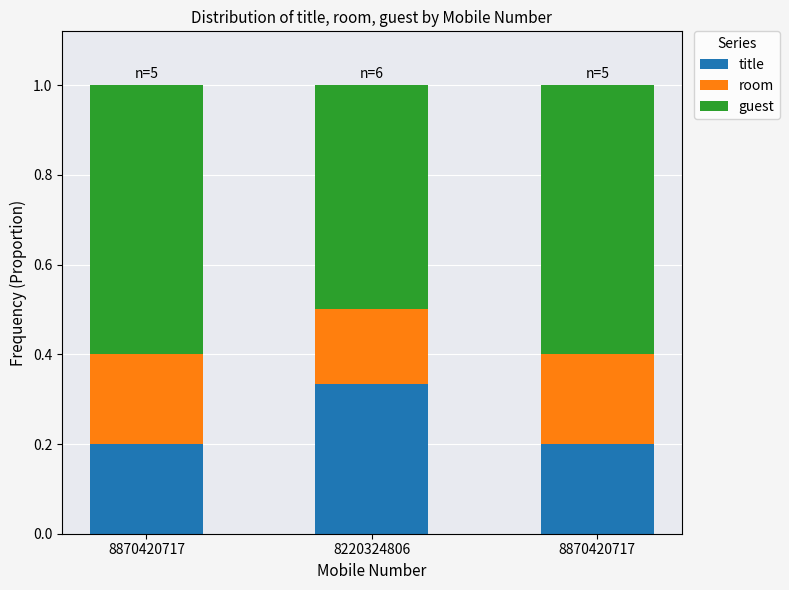

What value does the guest series have at 8870420717?

0.6